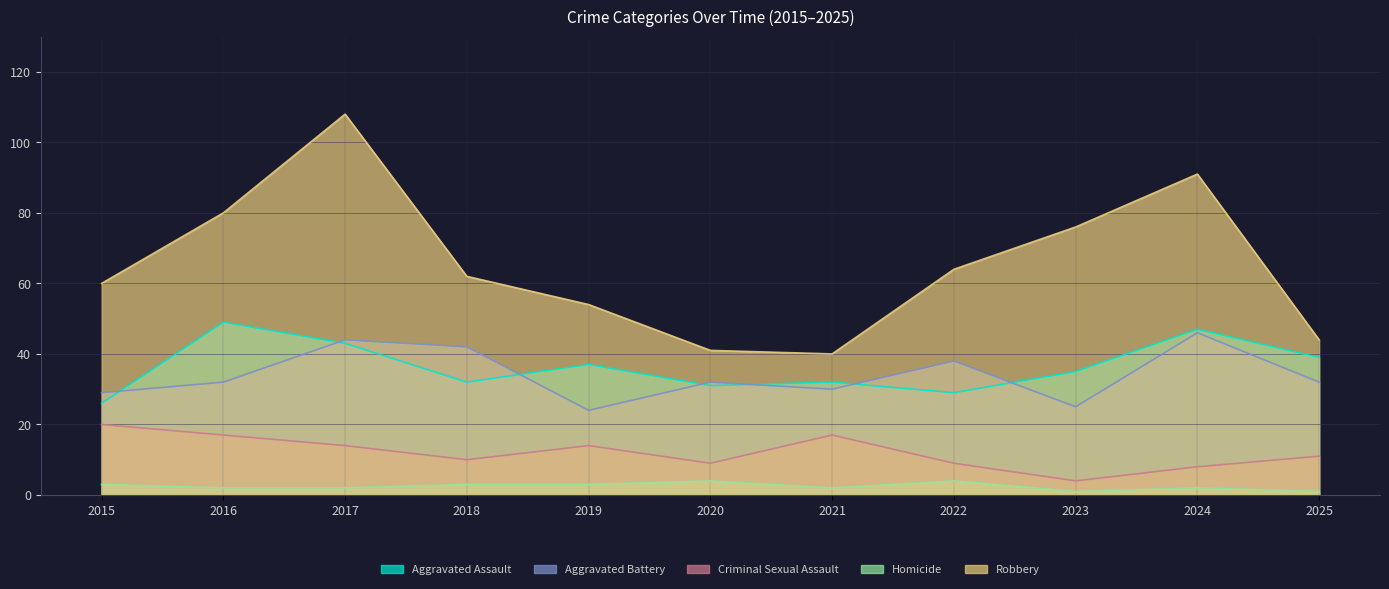

What is the sum of all Criminal Sexual Assault values?

133